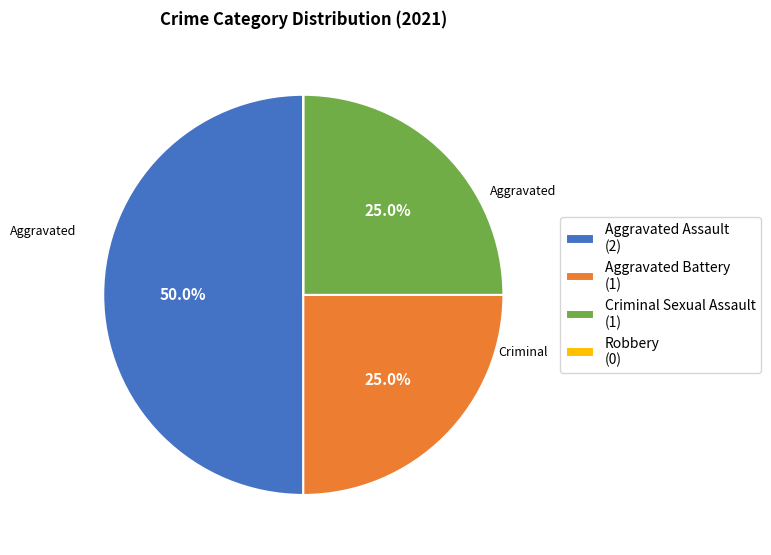

Is Aggravated Battery (1) the majority of the pie?

No